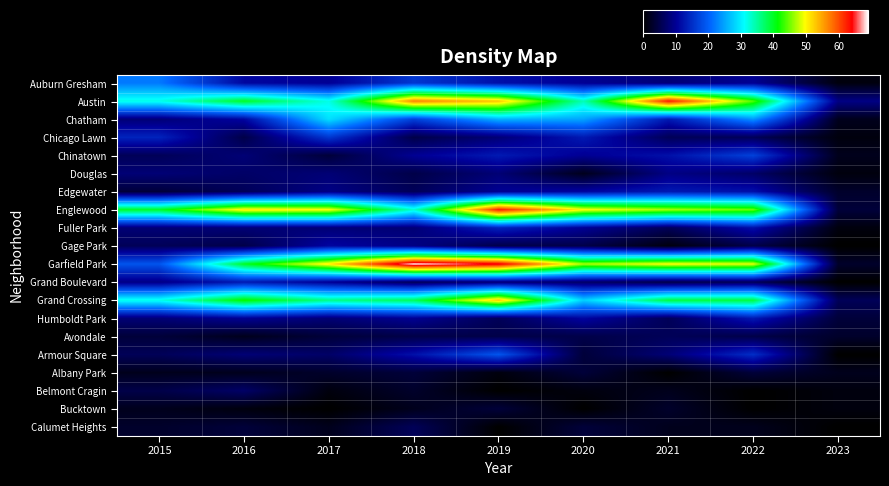

How many series are shown in this chart?

20